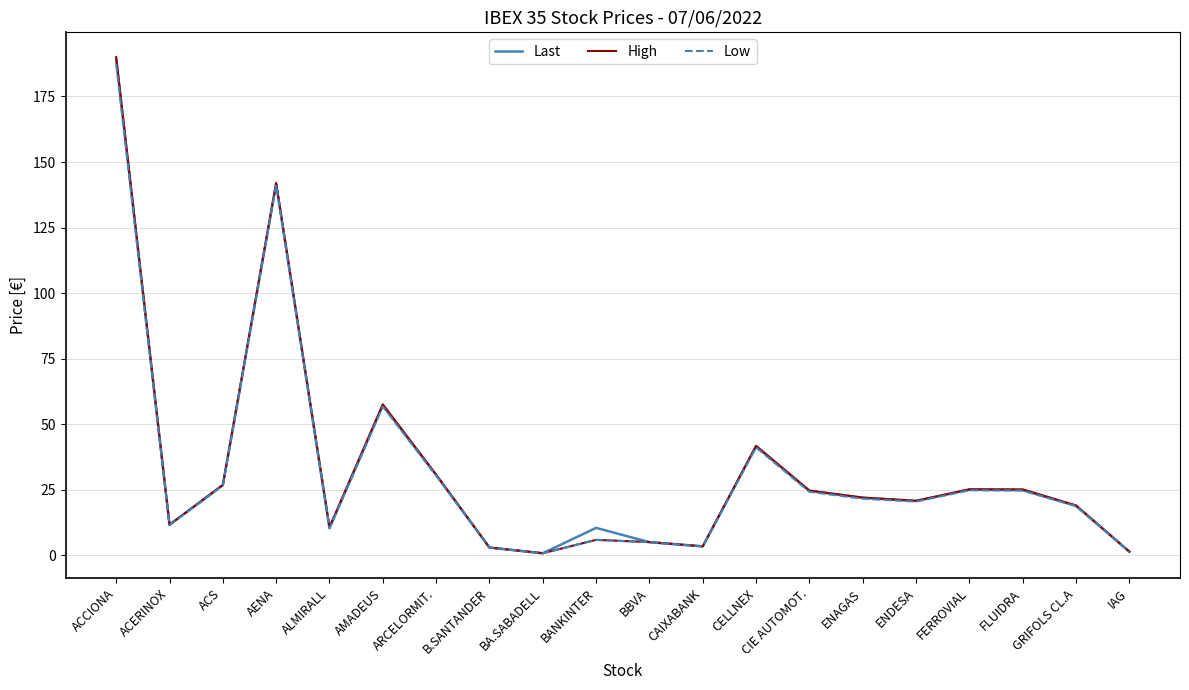

Where is High nearest to the value 95?

AMADEUS